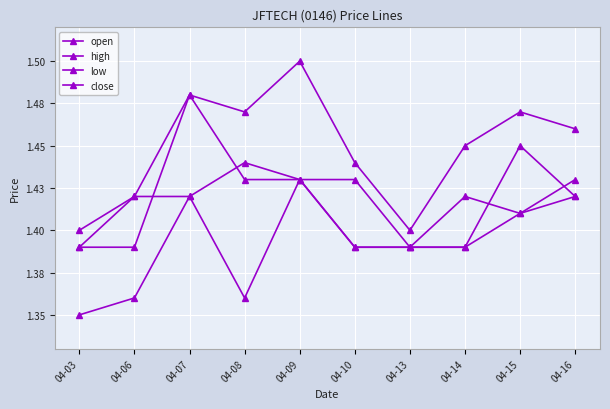

Rank the series at 04-07 from highest to lowest value.

high, close, open, low